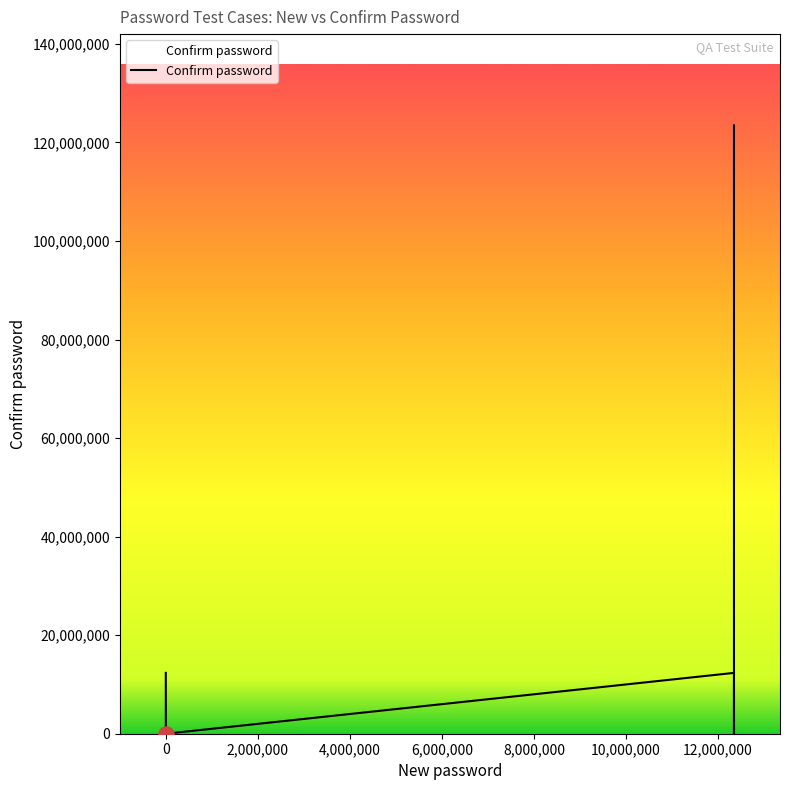

Between 8,000,000 and 2,000,000, which is larger?

8,000,000